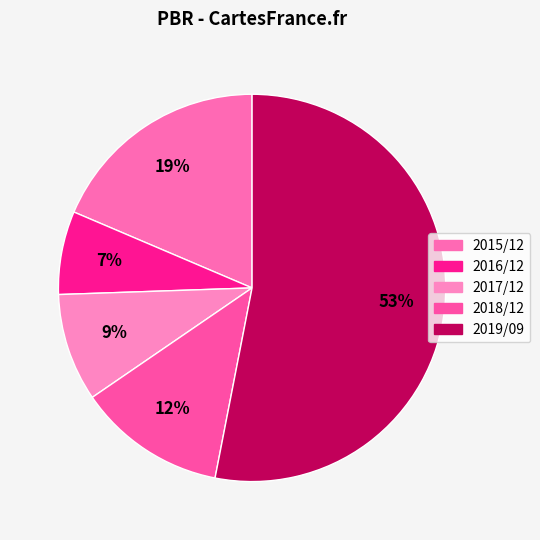

Is it true that 2017/12 is 9% of the pie?

True